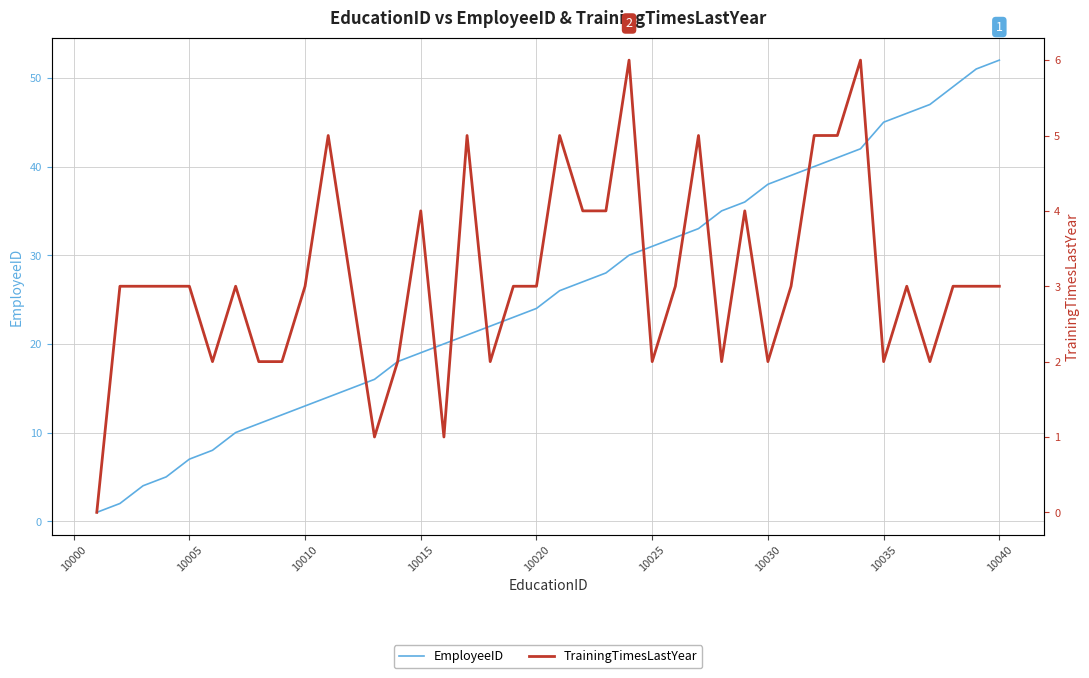

What is the value of the EmployeeID point at the 1st from the left?

1